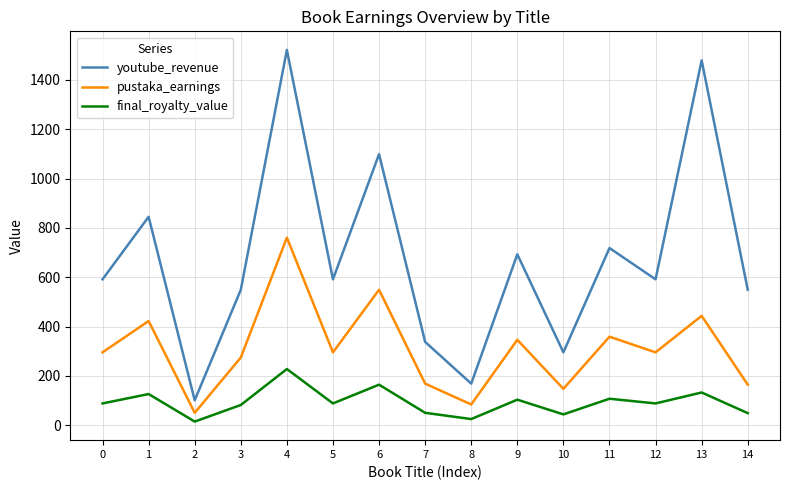

What are all the series names shown in the legend?

youtube_revenue, pustaka_earnings, final_royalty_value